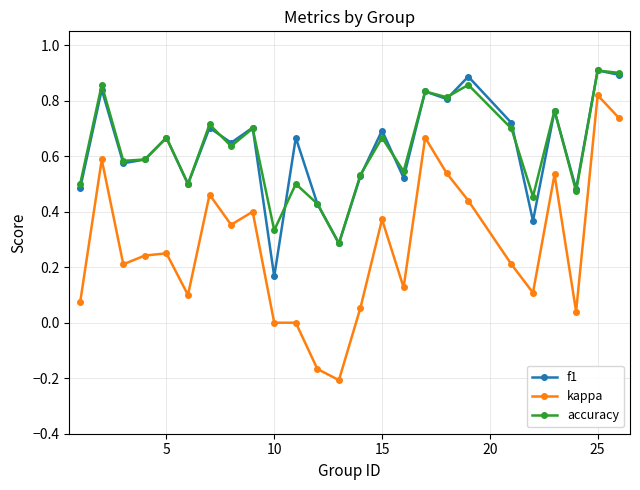

Which series has the widest spread of values?

kappa